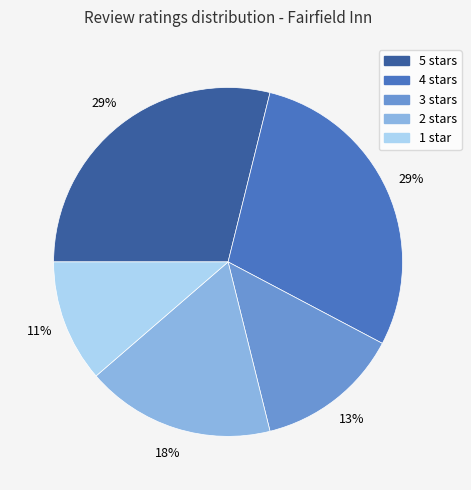

Which slice is the smallest?

1 star